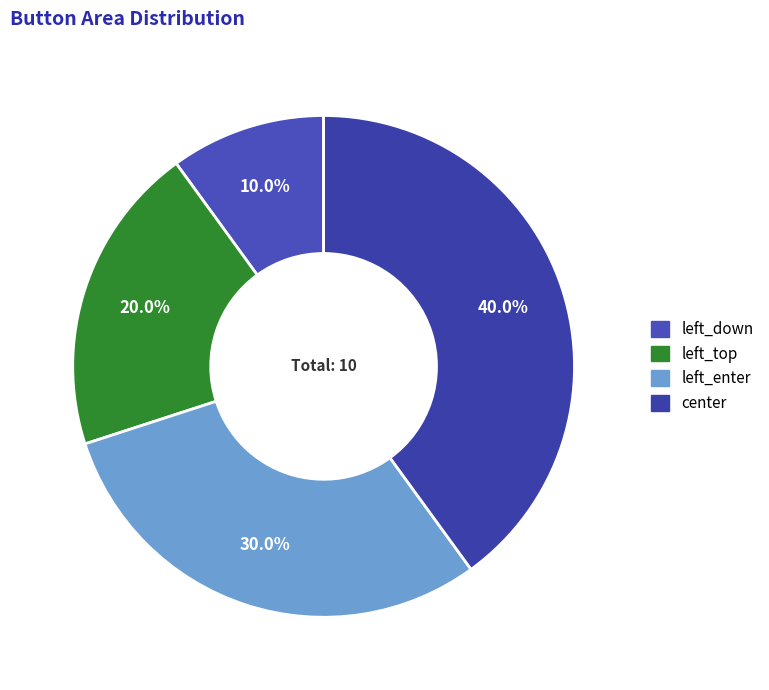

Is it true that center is 54% of the pie?

False